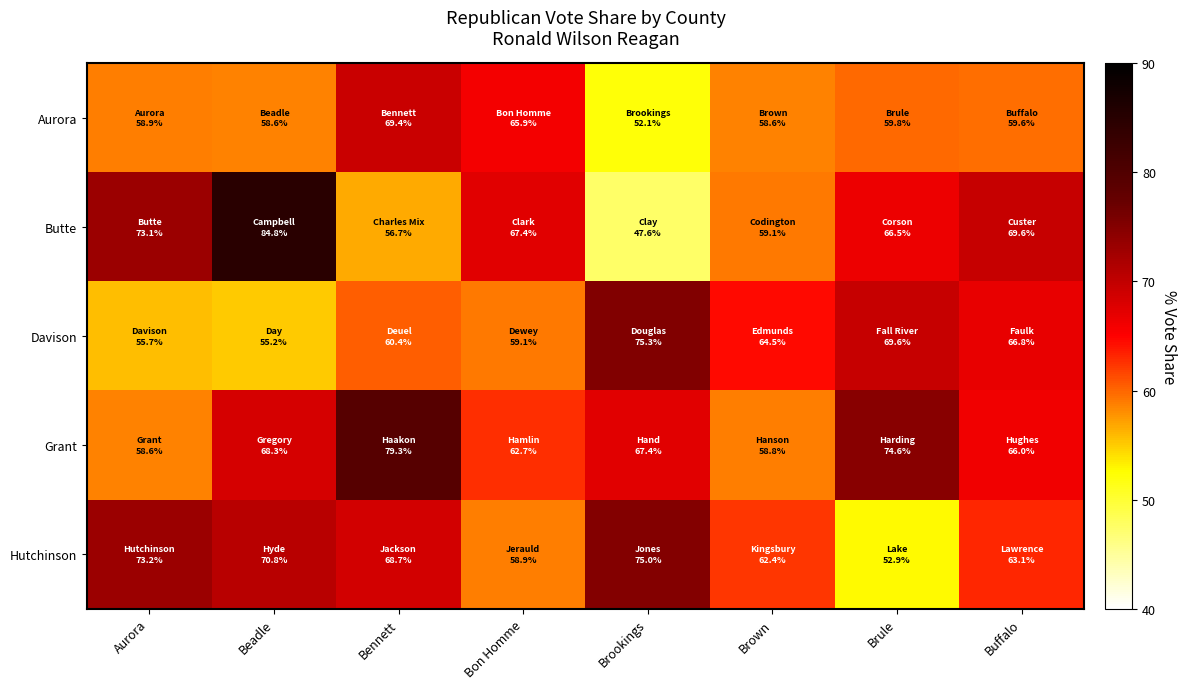

Reading right to left, what are all the values shown in this chart?

Aurora: Buffalo=59.6	Brule=59.8	Brown=58.6	Brookings=52.1	Bon Homme=65.9	Bennett=69.4	Beadle=58.6	Aurora=58.9
Butte: Buffalo=69.6	Brule=66.5	Brown=59.1	Brookings=47.6	Bon Homme=67.4	Bennett=56.7	Beadle=84.8	Aurora=73.1
Davison: Buffalo=66.8	Brule=69.6	Brown=64.5	Brookings=75.3	Bon Homme=59.1	Bennett=60.4	Beadle=55.2	Aurora=55.7
Grant: Buffalo=66.0	Brule=74.6	Brown=58.8	Brookings=67.4	Bon Homme=62.7	Bennett=79.3	Beadle=68.3	Aurora=58.6
Hutchinson: Buffalo=63.1	Brule=52.9	Brown=62.4	Brookings=75.0	Bon Homme=58.9	Bennett=68.7	Beadle=70.8	Aurora=73.2